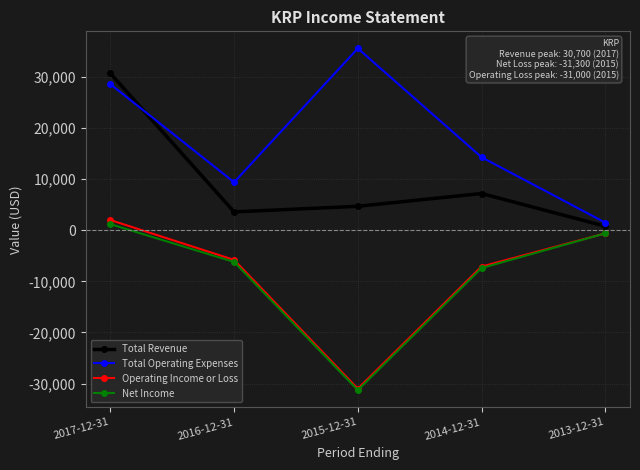

Is the value of Net Income at 2013-12-31 greater than the value of Operating Income or Loss at 2017-12-31?

No